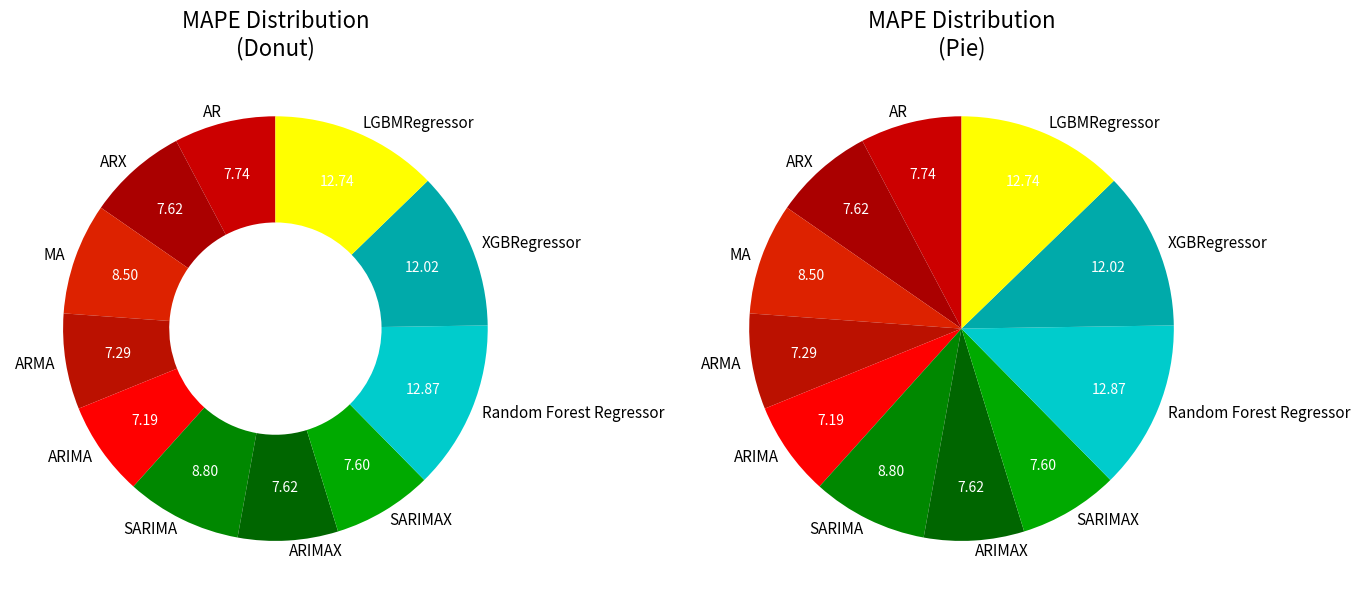

To the nearest percent, what portion does MA represent?

9%